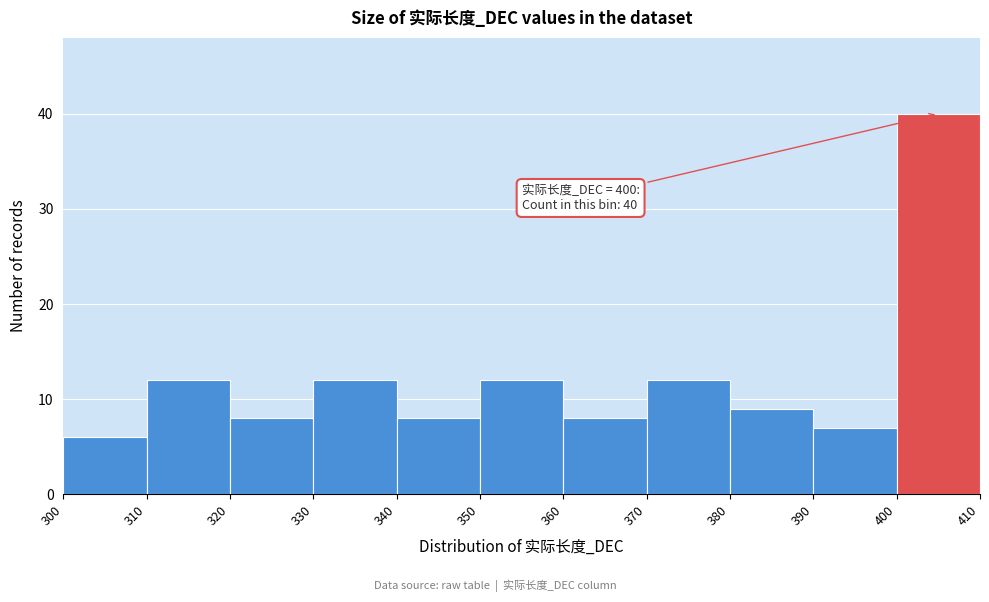

Which range on the x-axis has the tallest bar?

400 to 410